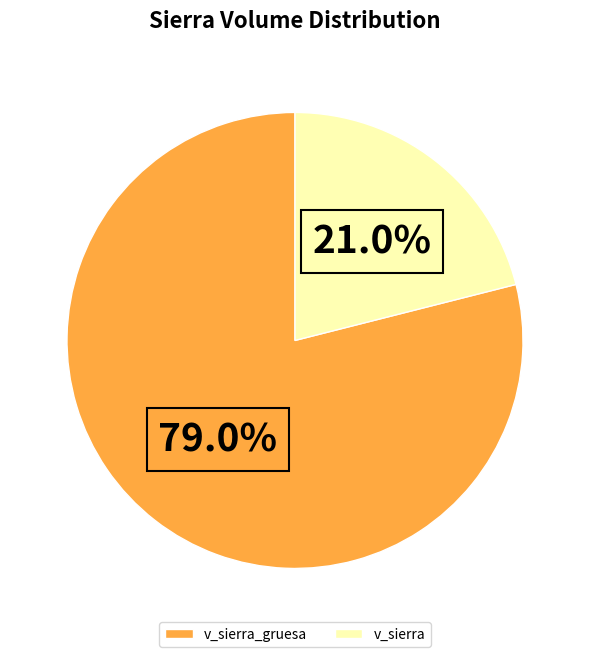

What portion of the pie excludes v_sierra?

79.0%